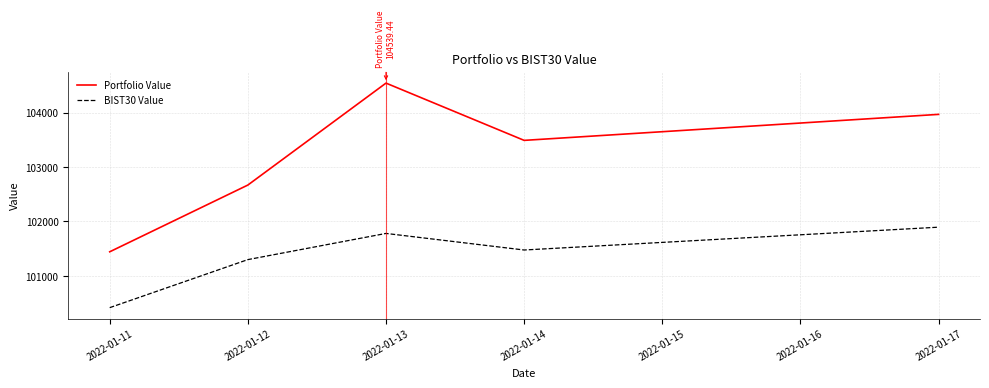

Which label corresponds to the smallest value in the chart?

2022-01-11